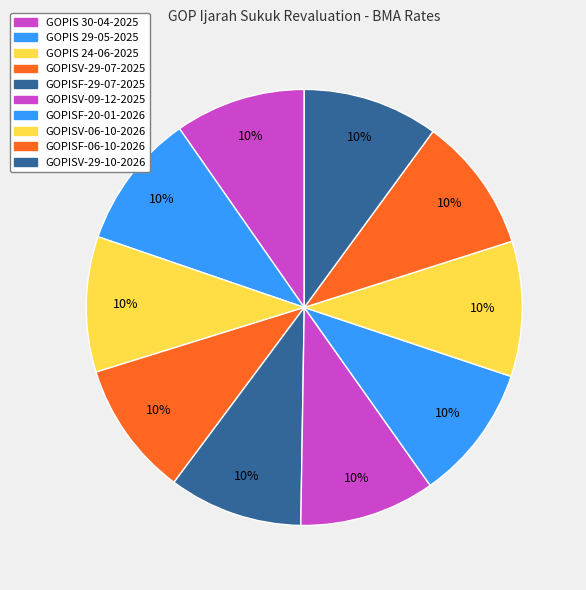

What is the largest slice in the pie chart?

GOPISF-20-01-2026